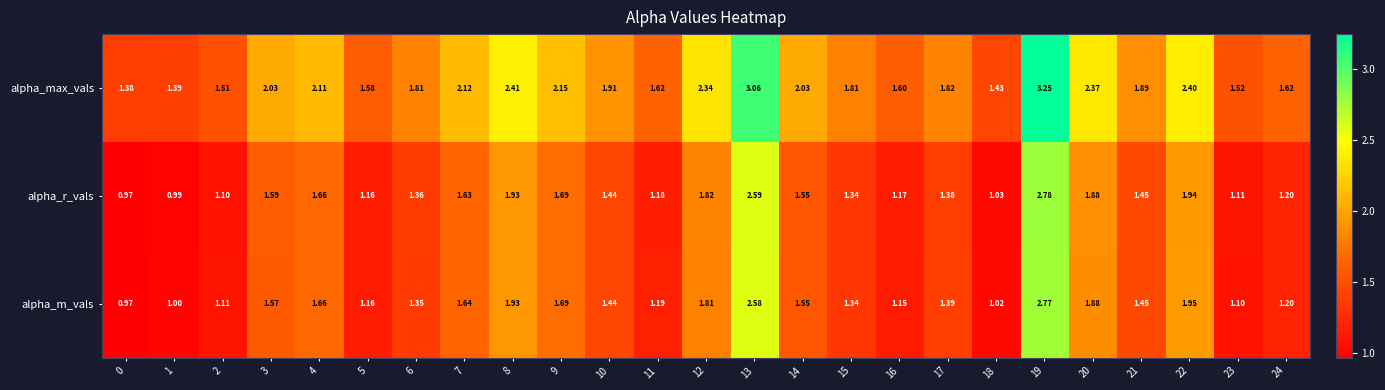

Which series changed the most between 0 and 24?

alpha_max_vals